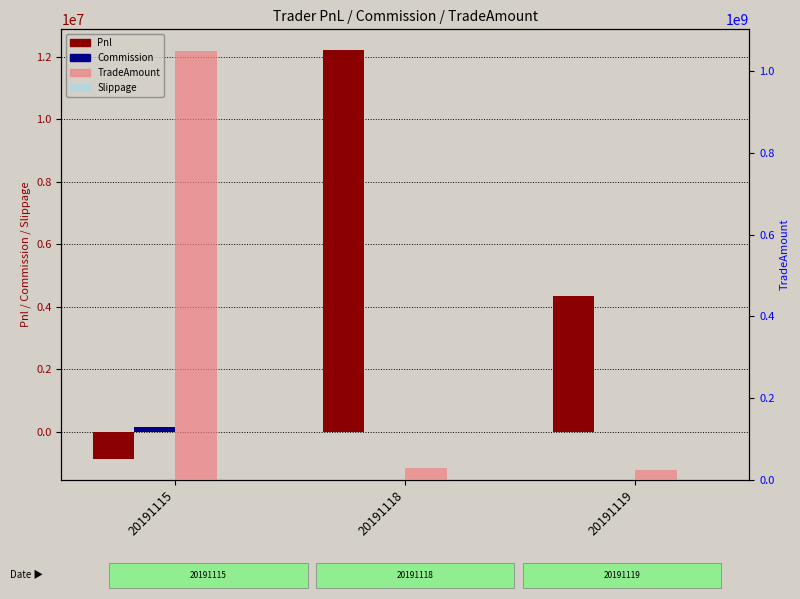

What is the value of the Commission bar at the 2nd from the left?

4478.7